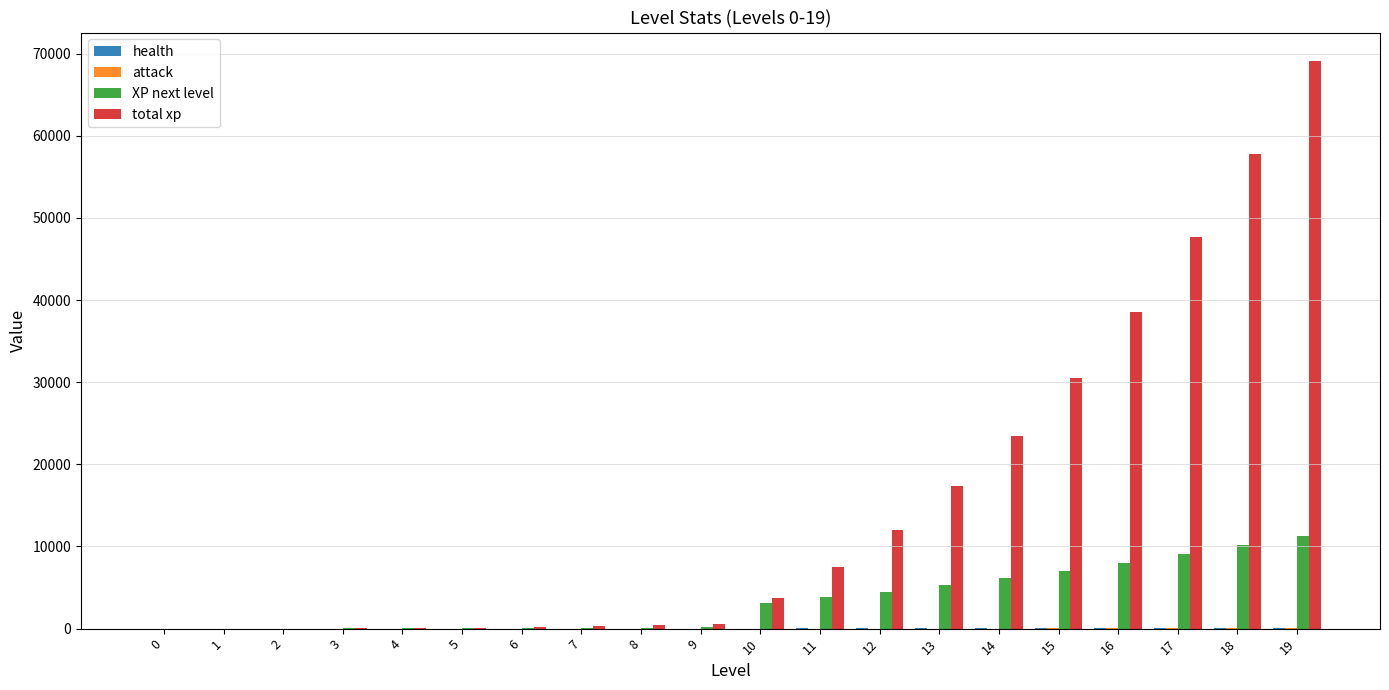

Which series changed the most between 3 and 17?

total xp